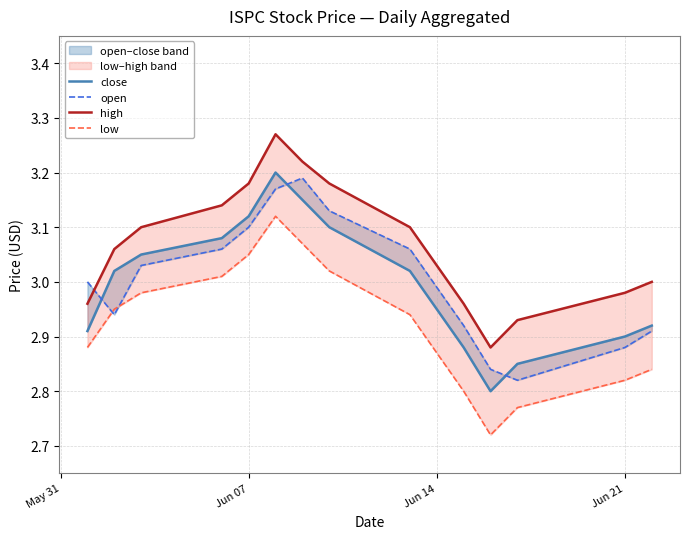

List the series in order of their peak value, highest first.

high, close, open, low